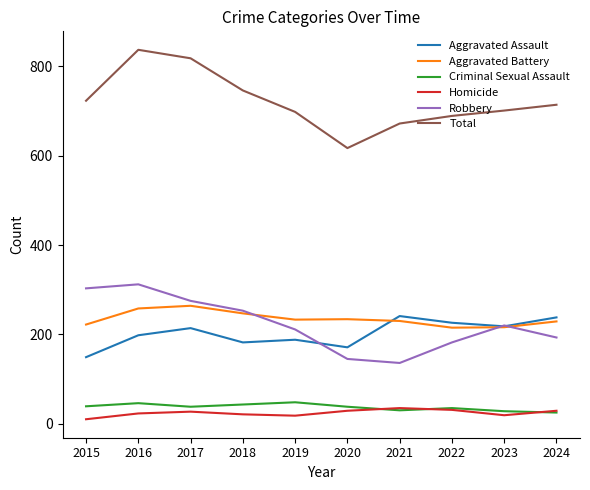

What is the approximate value of Criminal Sexual Assault at 2021?

30